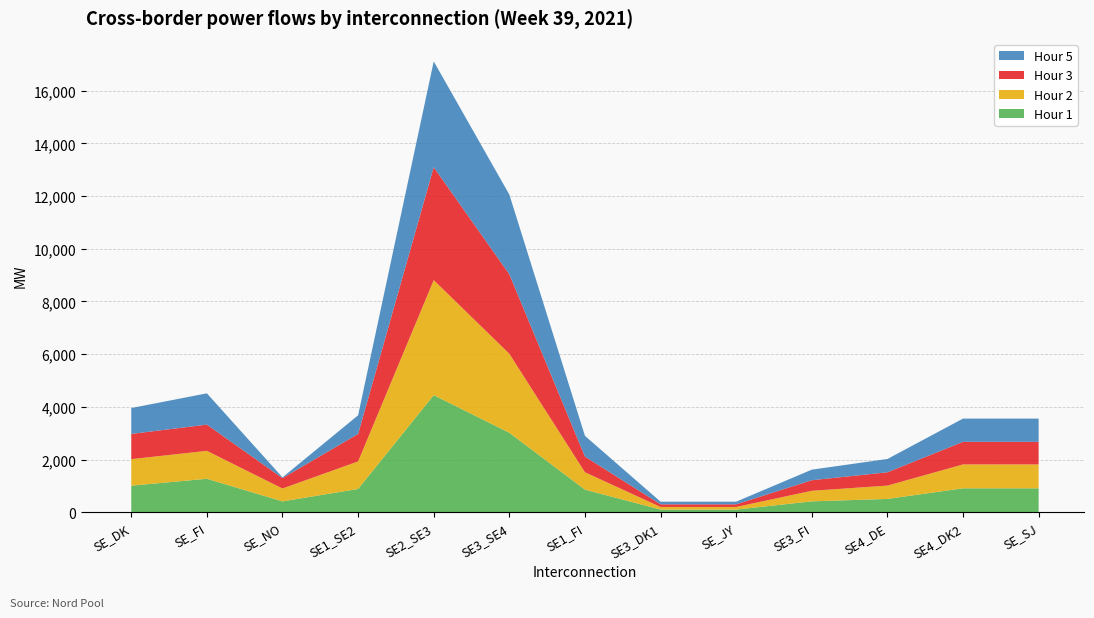

At which category is the sum across all series the highest?

SE2_SE3